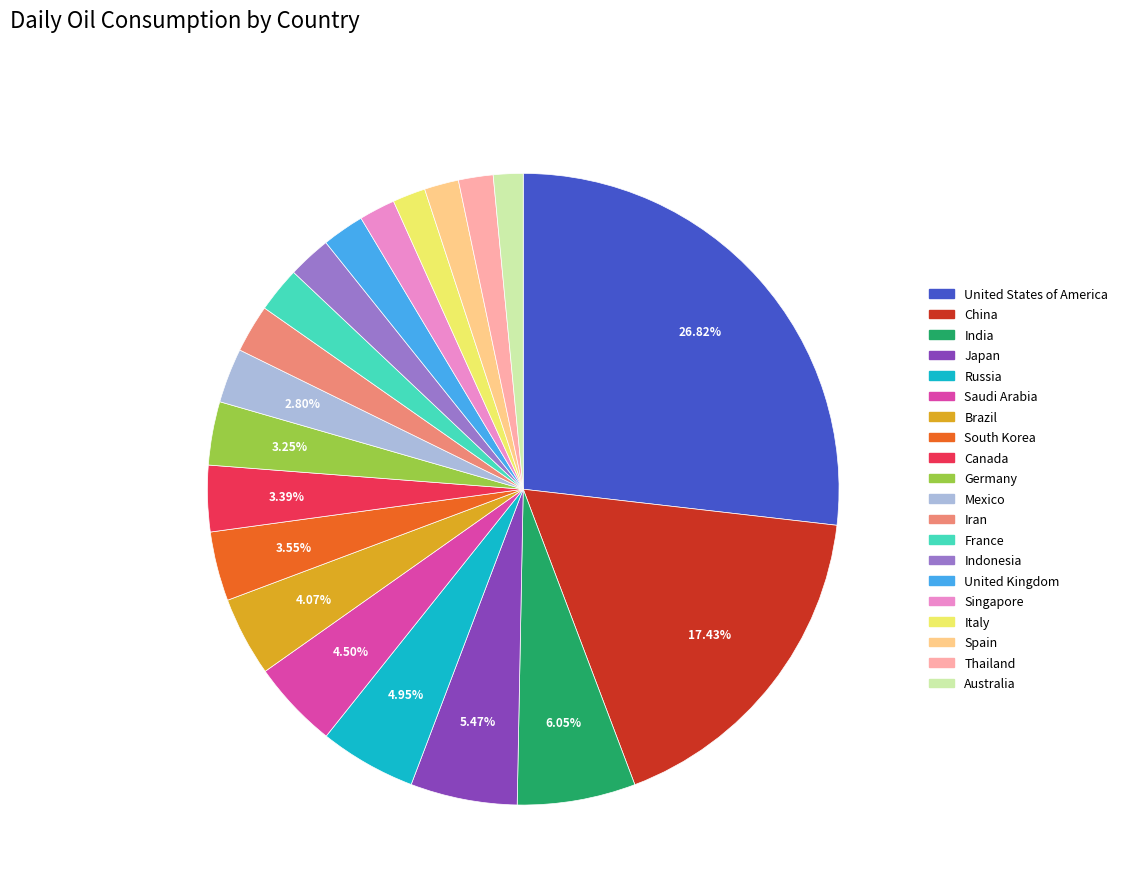

What is the largest slice in the pie chart?

United States of America